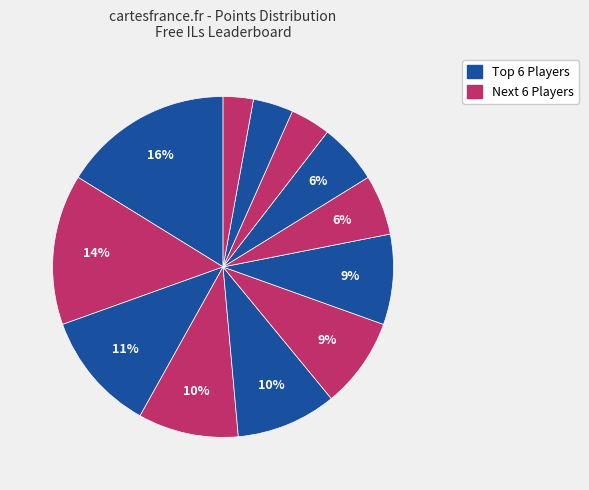

Does any single category account for the majority?

No